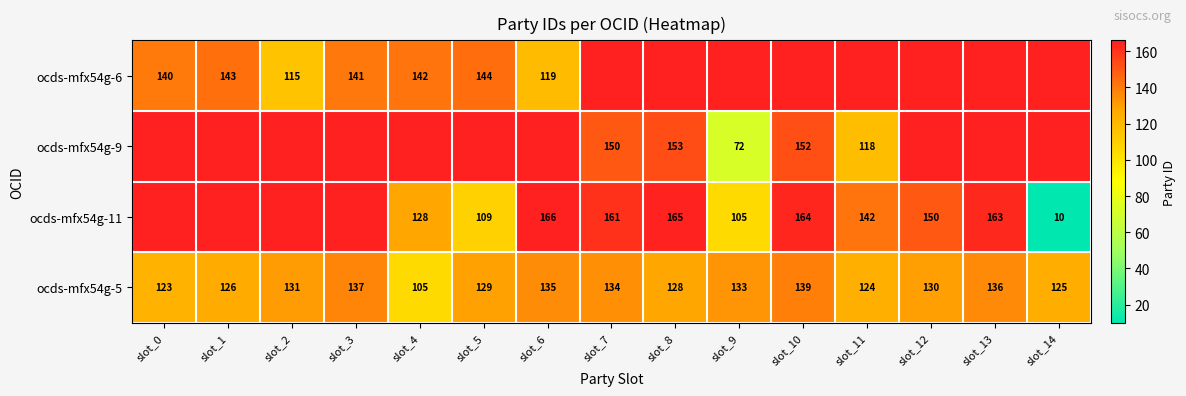

The ocds-mfx54g-11 series shows 166 at slot_6. True or false?

True